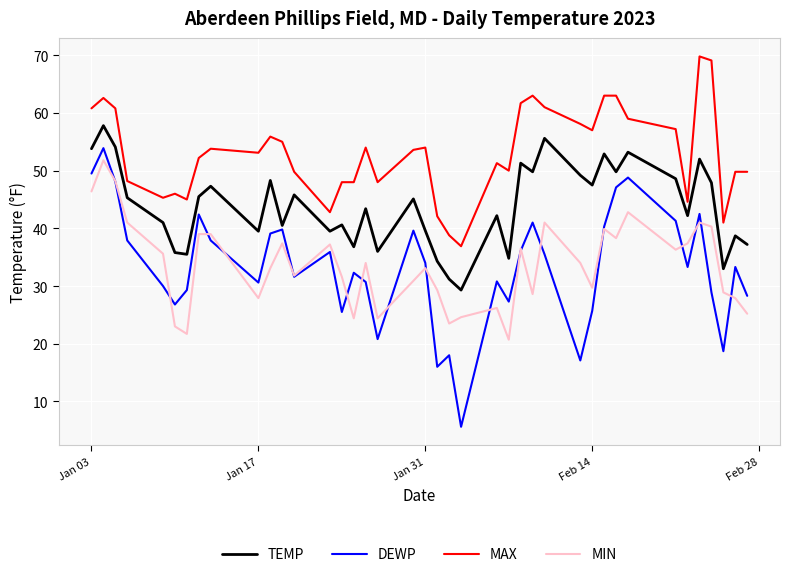

Which series has the widest spread of values?

DEWP